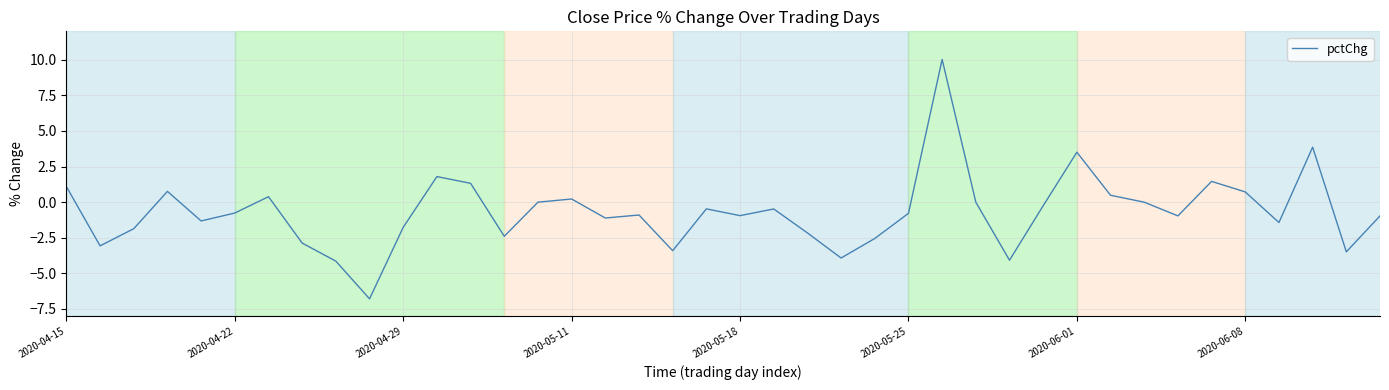

What is the greatest value displayed?

10.0